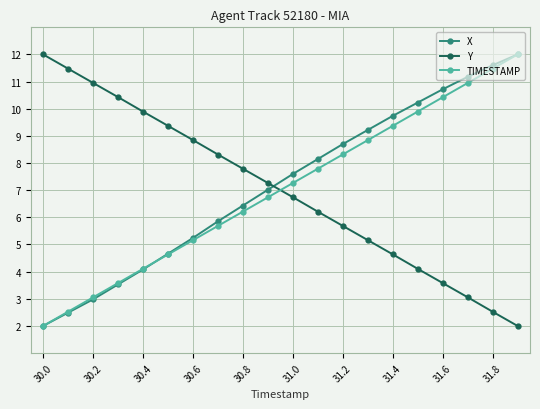

How many times do X and Y cross each other?

1